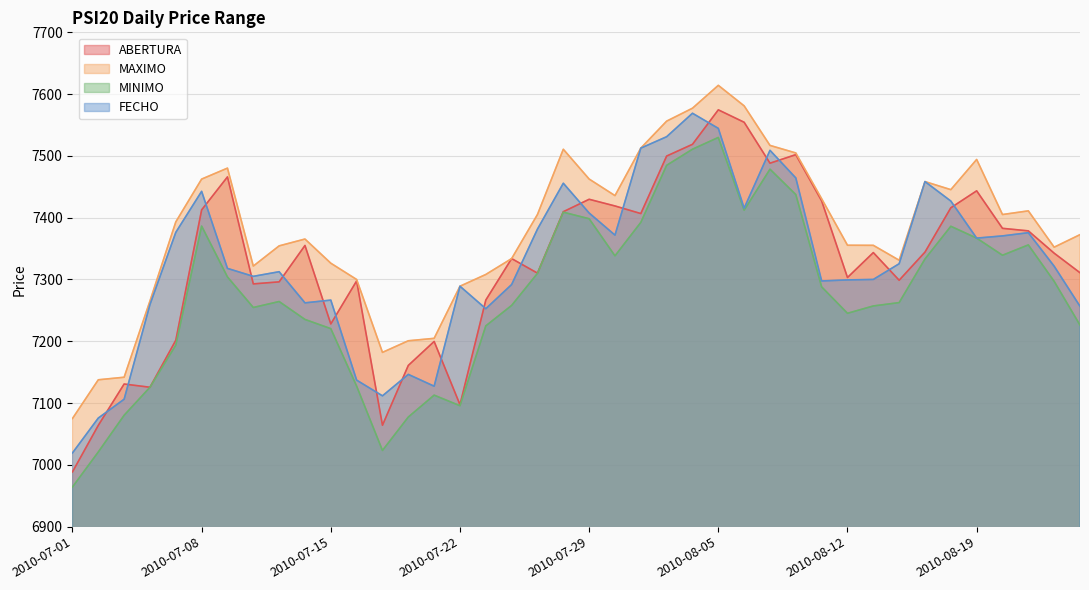

What is the highest value of the MAXIMO series?

7614.2